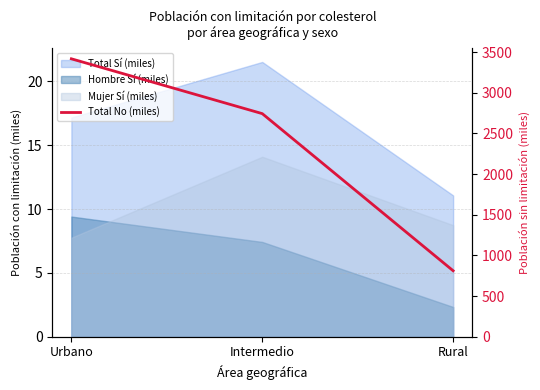

Which has a higher value, Intermedio or Rural?

Intermedio